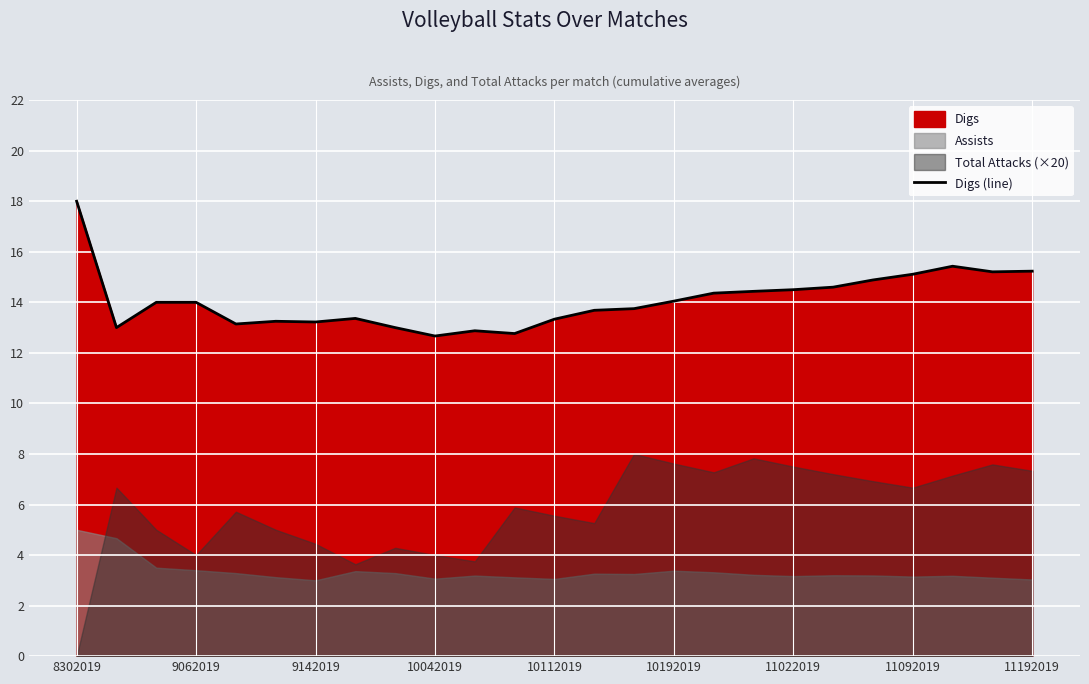

Is it true that Digs (line) equals 14.5 at 11022019?

True